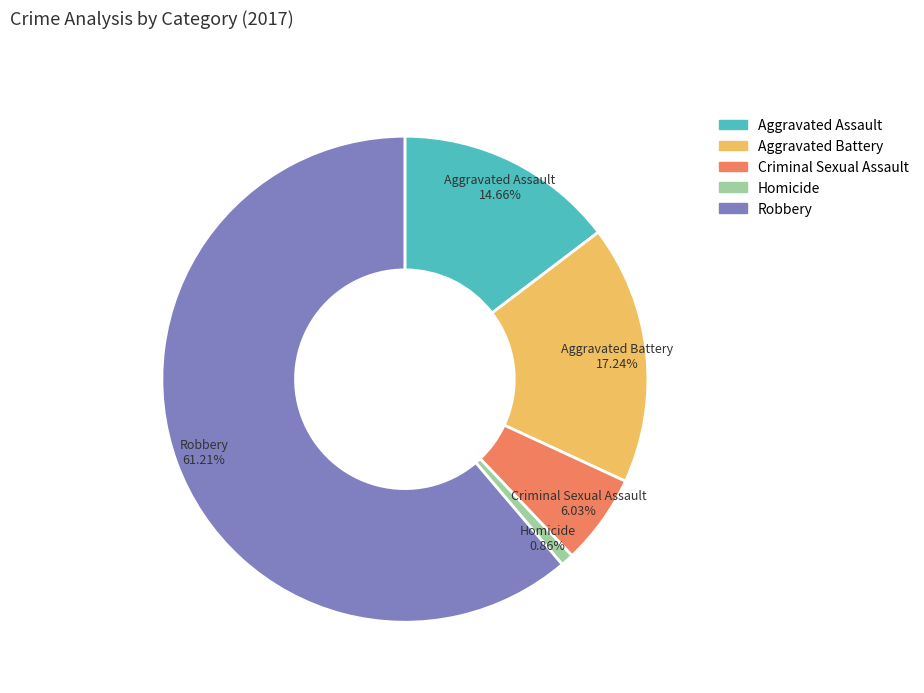

What is the largest slice in the pie chart?

Robbery